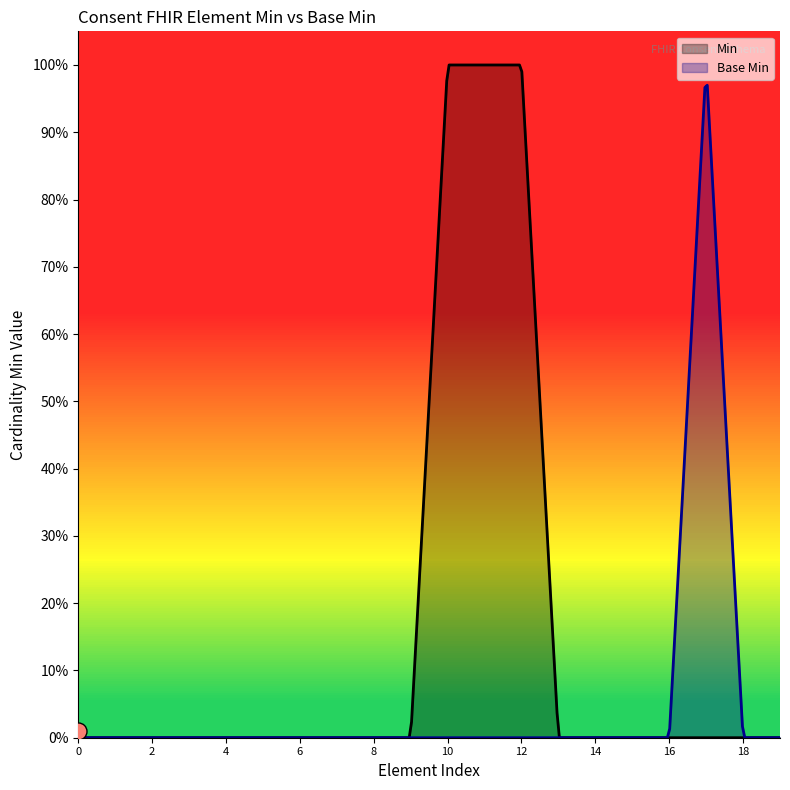

Which series reaches the minimum Y coordinate?

Min